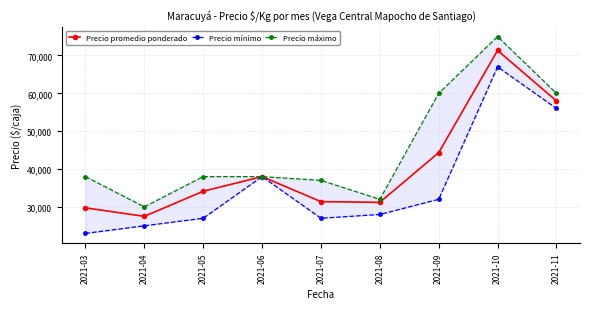

How many values in the Precio máximo series exceed 38000?

3